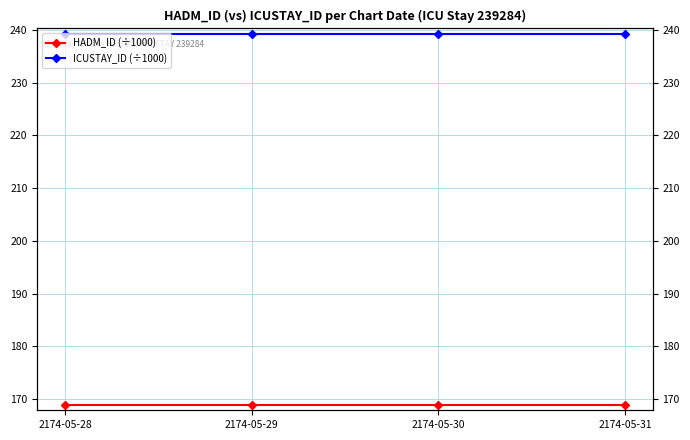

Which label corresponds to the smallest value in the chart?

2174-05-28